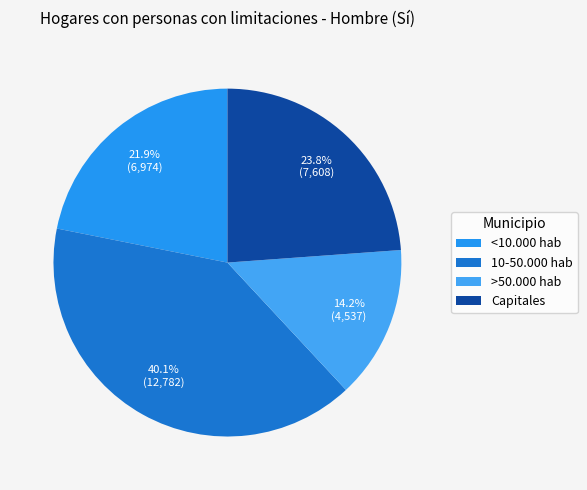

True or false: Capitales accounts for 29% of the total.

False